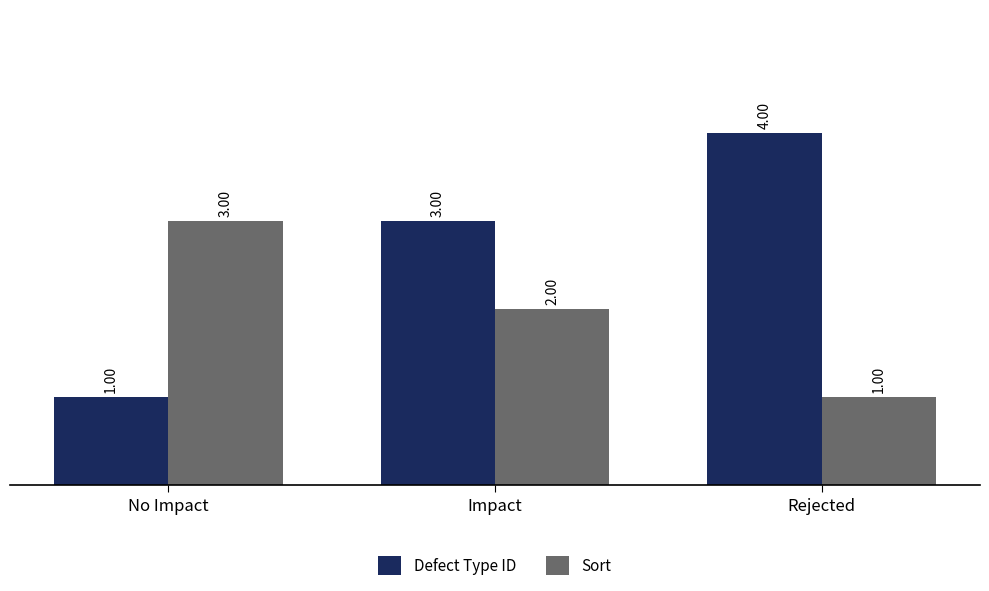

What is the value of the Sort bar at the 3rd from the left?

1